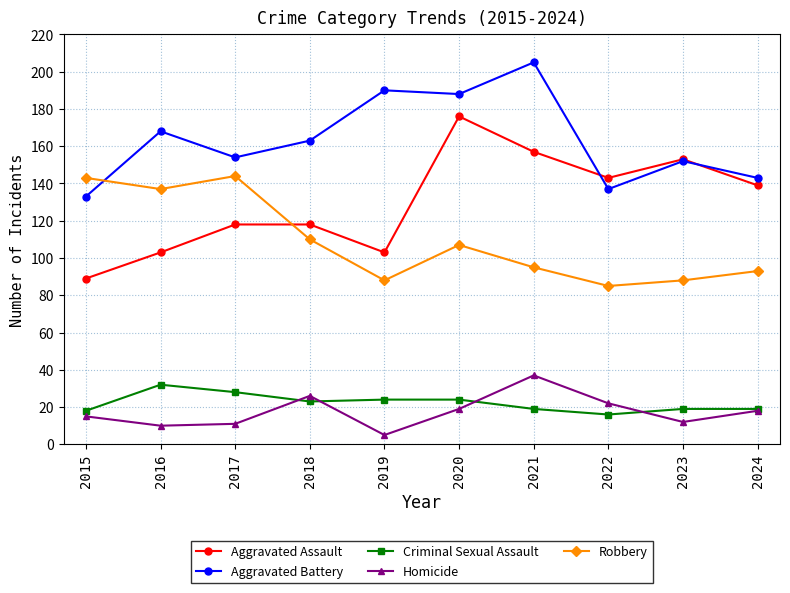

Between which two adjacent categories do Robbery and Aggravated Assault first intersect?

2017 and 2018